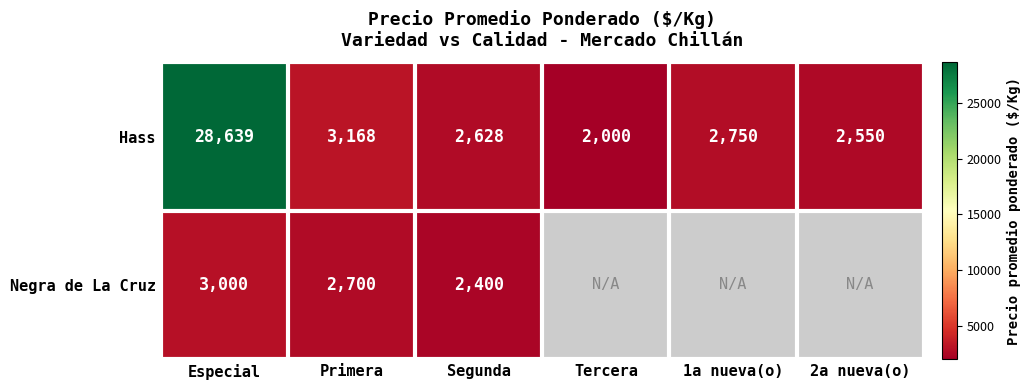

Where is Hass nearest to the value 15319?

Primera